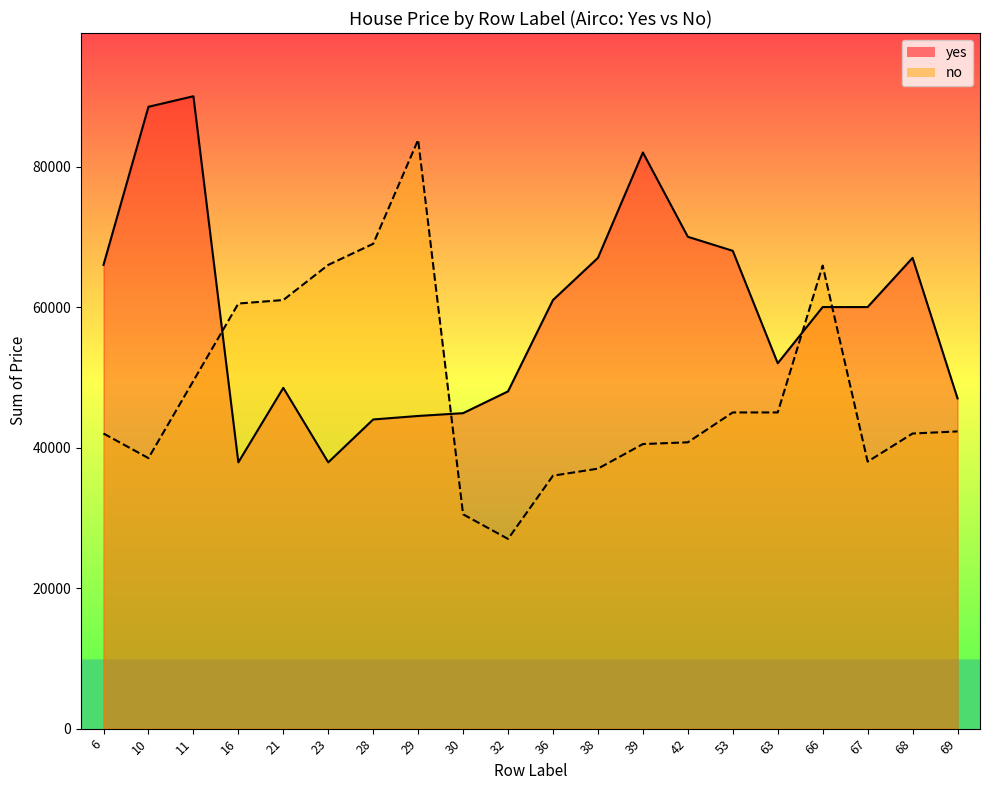

Where is no_line nearest to the value 55400?

16